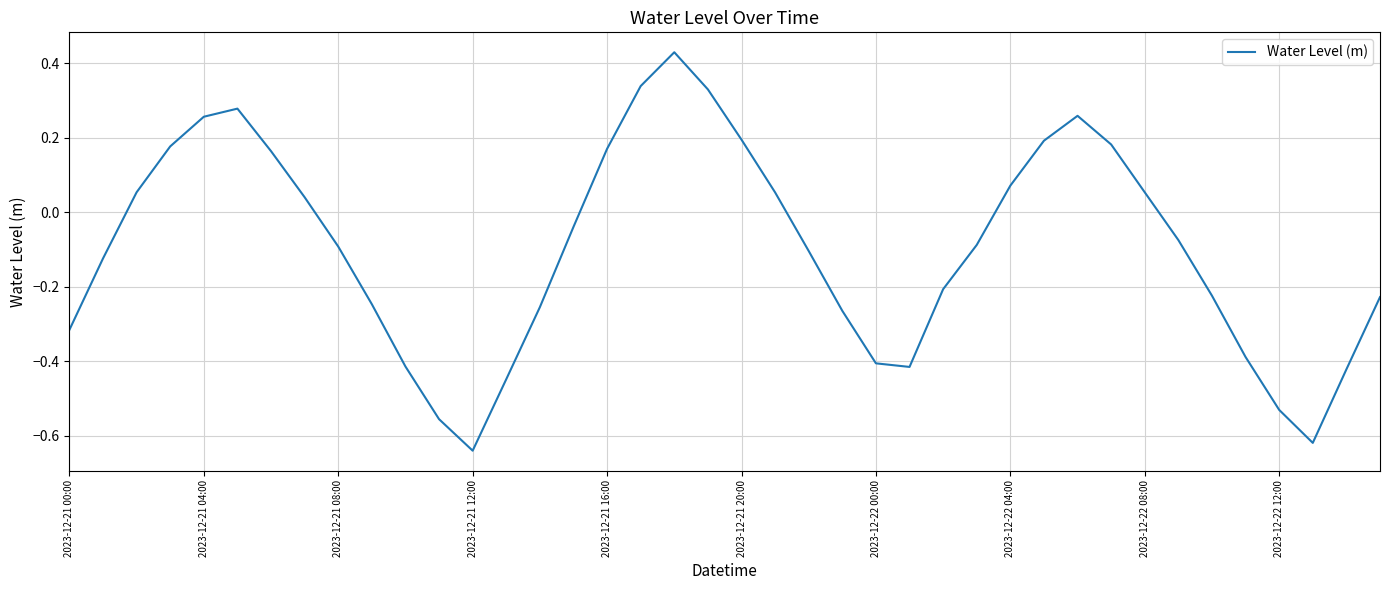

What is the difference between the maximum and minimum values?

1.1